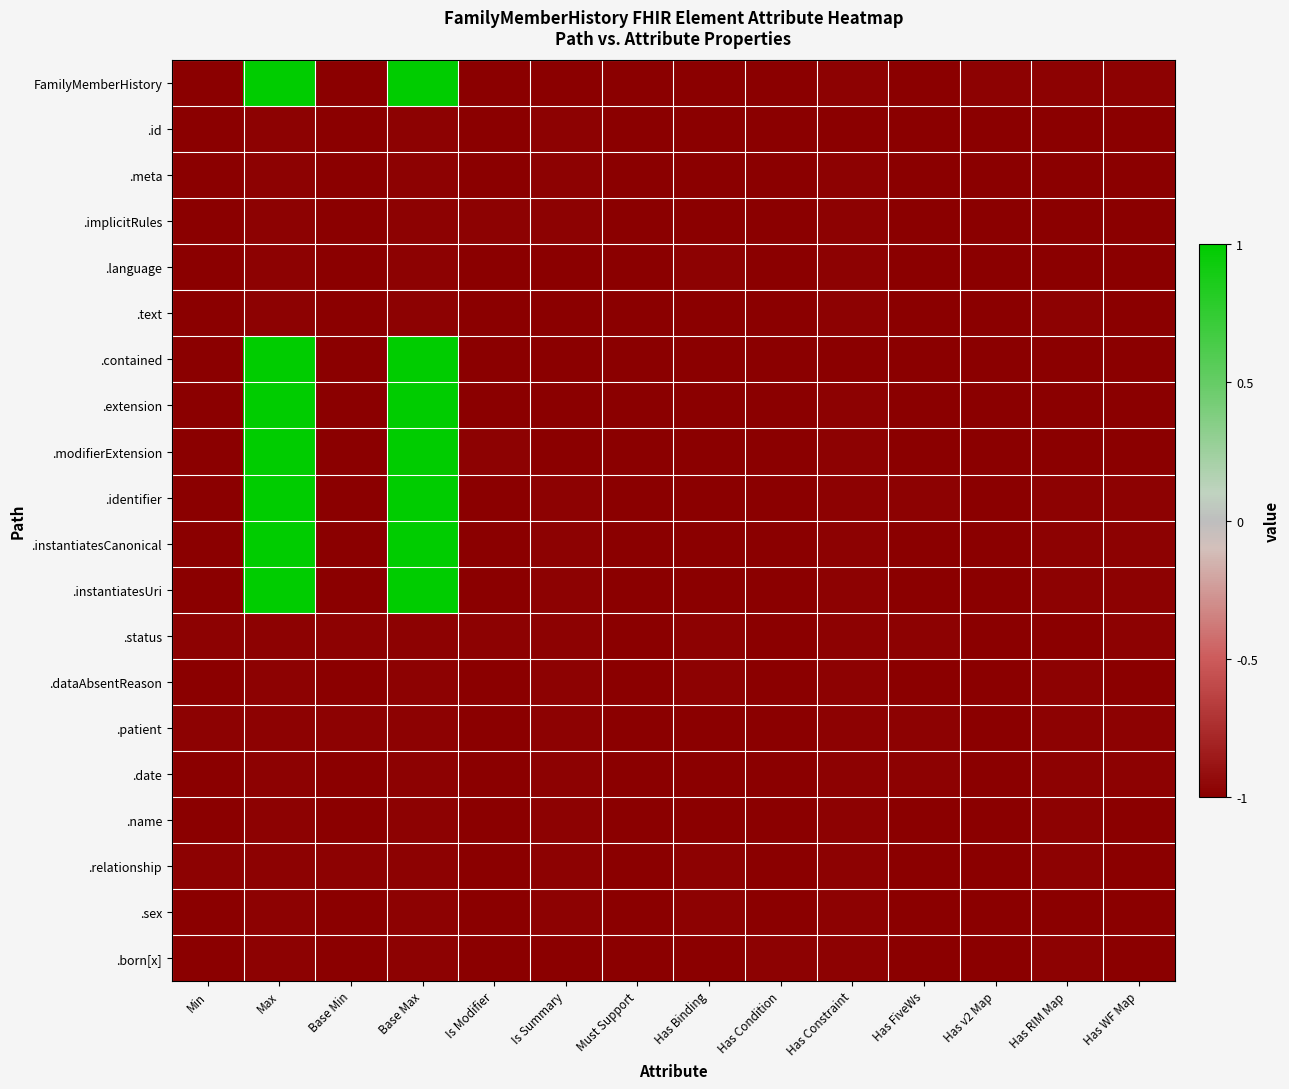

What is the difference between the highest and lowest values at Max?

2.0